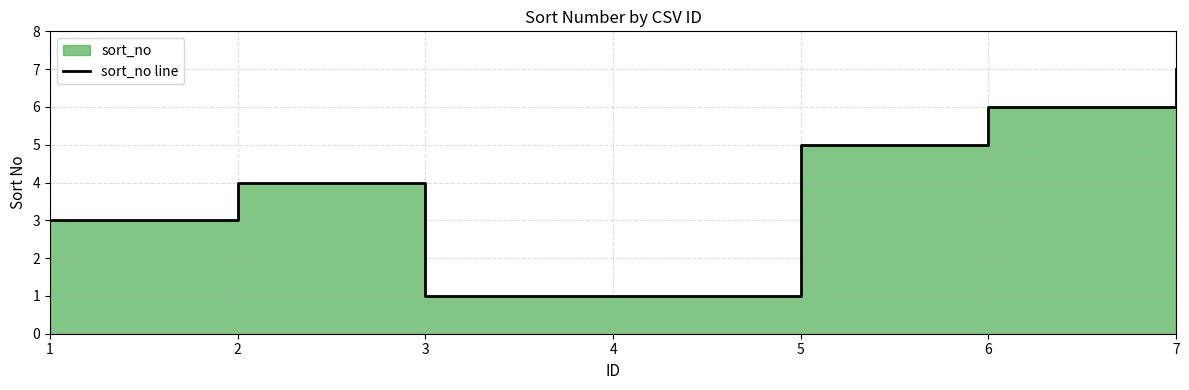

Reading left to right, extract all data points from this chart.

1=3	2=4	3=1	4=1	5=5	6=6	7=7